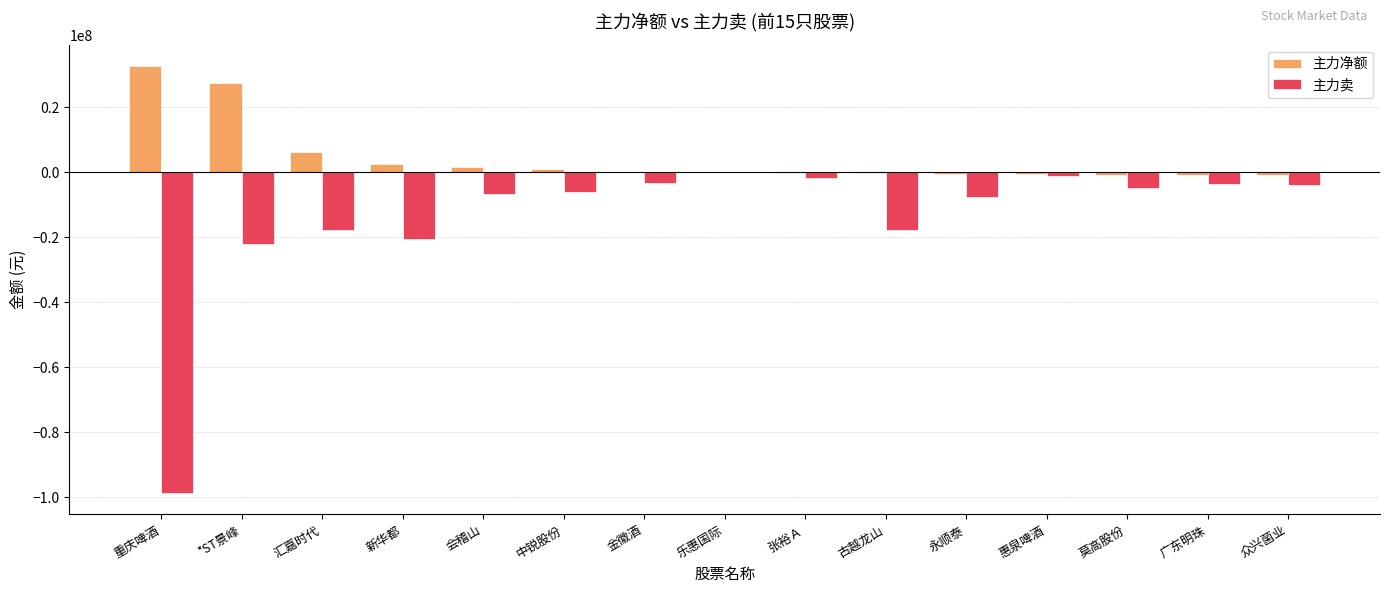

What is the maximum value shown in the chart?

32731208